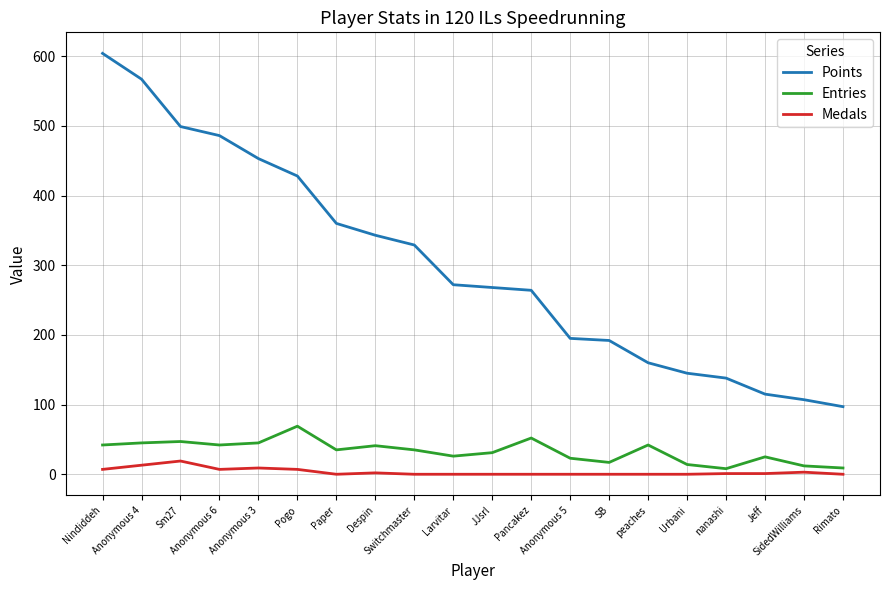

What is the maximum value shown in the chart?

604